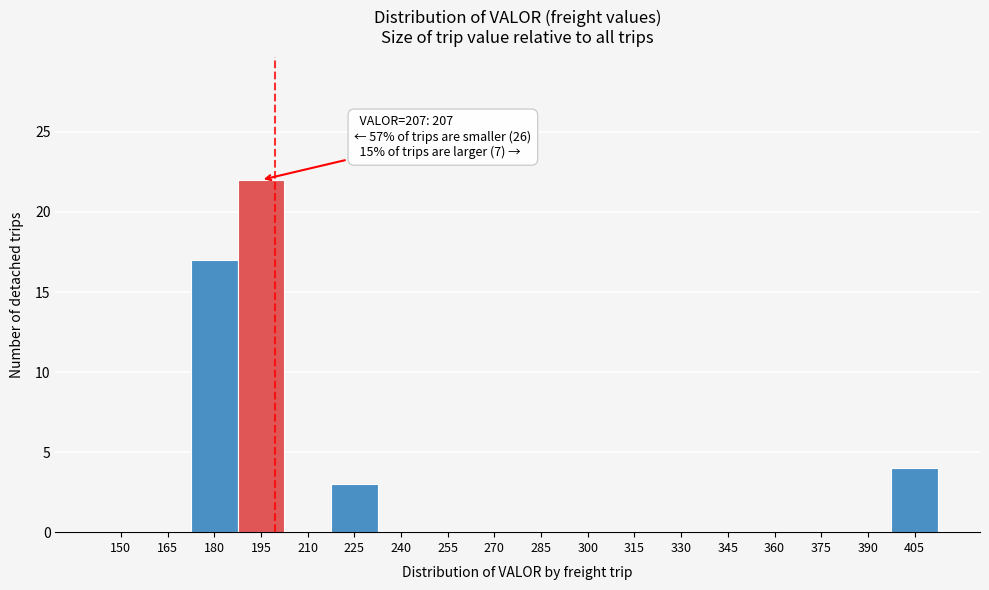

Reading left to right, extract all data points from this chart.

150=0	165=0	180=17	195=22	210=0	225=3	240=0	255=0	270=0	285=0	300=0	315=0	330=0	345=0	360=0	375=0	390=0	405=4